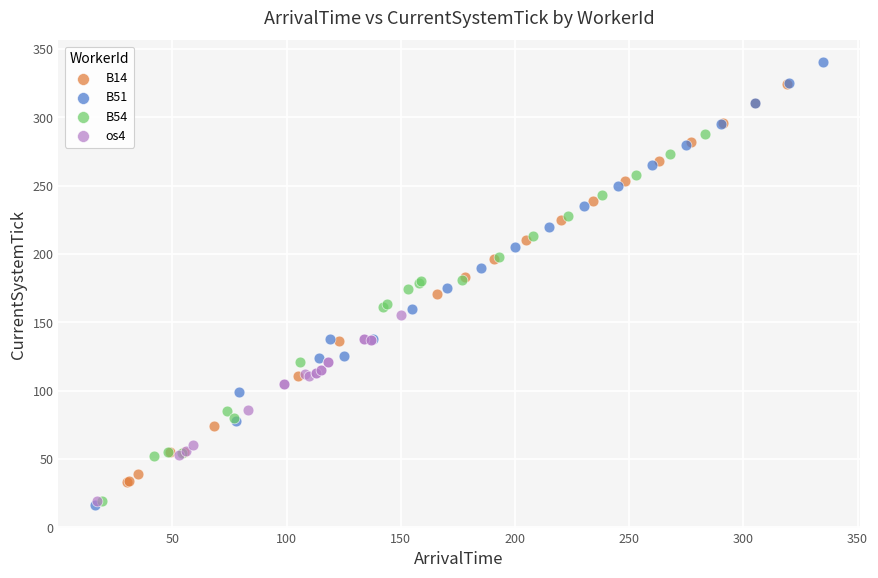

What are all the series names shown in the legend?

B14, B51, B54, os4